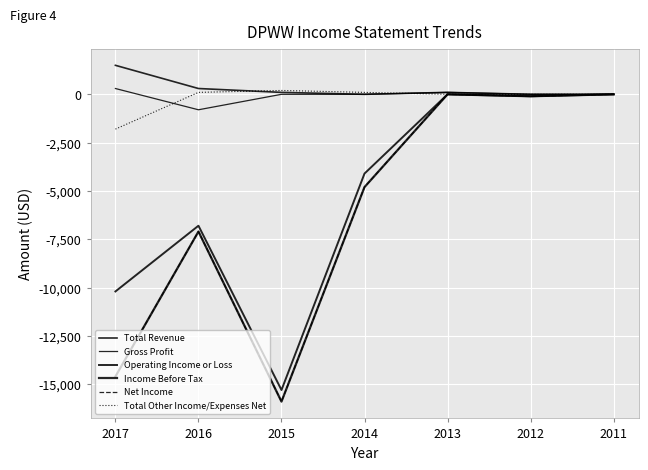

Which series has the widest spread of values?

Income Before Tax